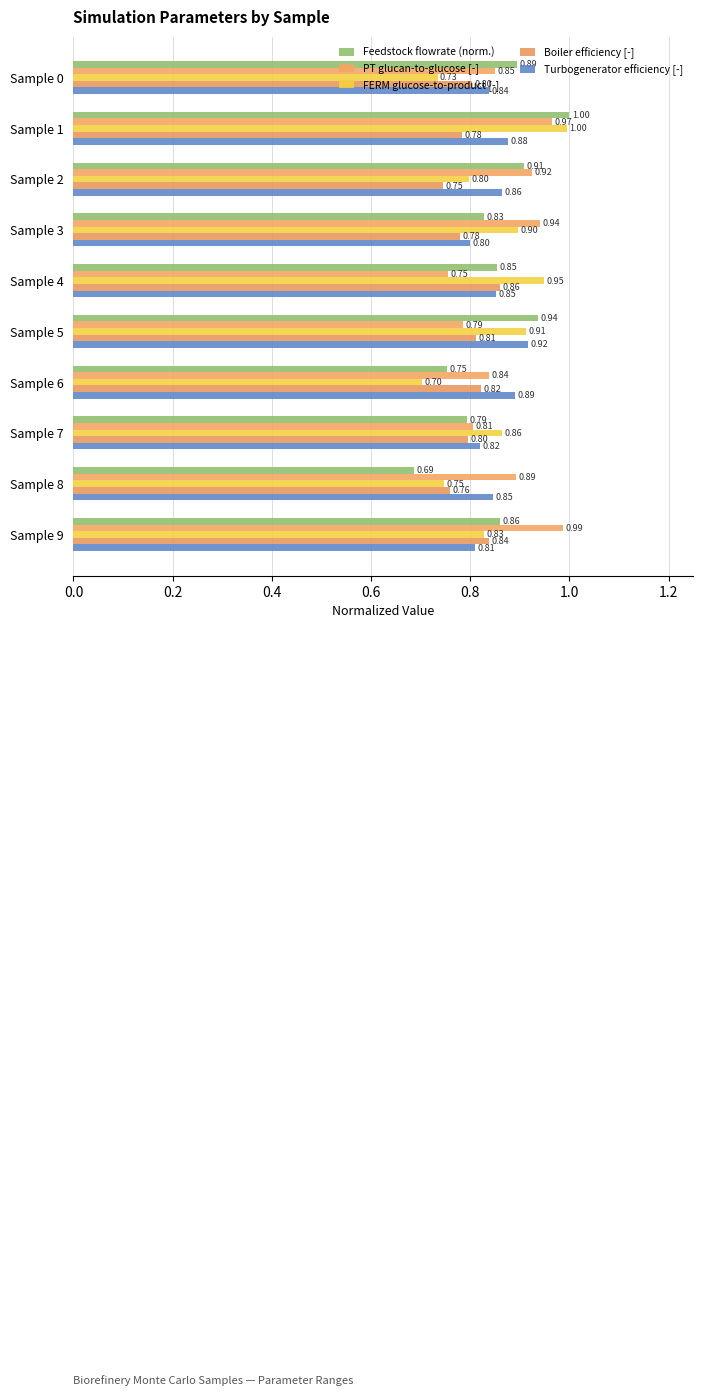

Reading left to right, transcribe all the data shown in this chart.

Feedstock flowrate (norm.): 0.9	1.0	0.9	0.8	0.9	0.9	0.8	0.8	0.7	0.9
PT glucan-to-glucose [-]: 0.9	1.0	0.9	0.9	0.8	0.8	0.8	0.8	0.9	1.0
FERM glucose-to-product [-]: 0.7	1.0	0.8	0.9	0.9	0.9	0.7	0.9	0.7	0.8
Boiler efficiency [-]: 0.8	0.8	0.7	0.8	0.9	0.8	0.8	0.8	0.8	0.8
Turbogenerator efficiency [-]: 0.8	0.9	0.9	0.8	0.9	0.9	0.9	0.8	0.8	0.8